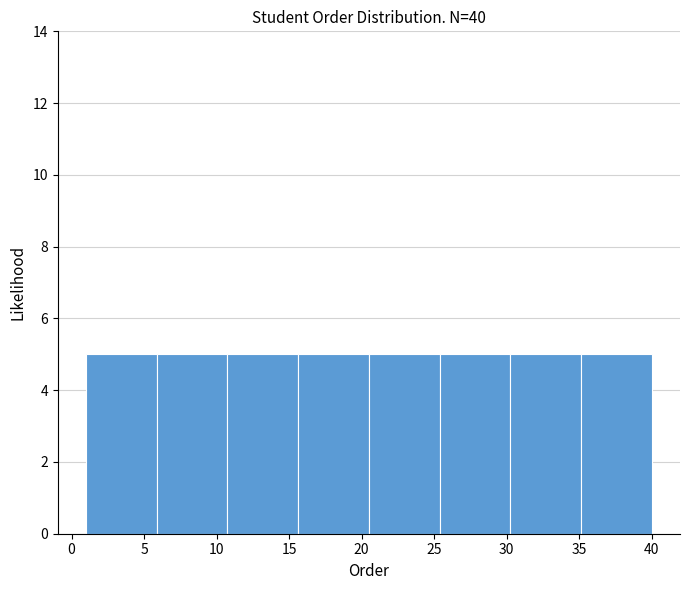

Reading left to right, transcribe this chart: for each bar, give the range it covers on the x-axis and its height. Neither the bar edges nor the heights are printed on the chart, so give them approximately, as read against the axes.

1.0 to 6.0: 5
6.0 to 11.0: 5
11.0 to 15.5: 5
15.5 to 20.5: 5
20.5 to 25.5: 5
25.5 to 30.5: 5
30.5 to 35.0: 5
35.0 to 40.0: 5